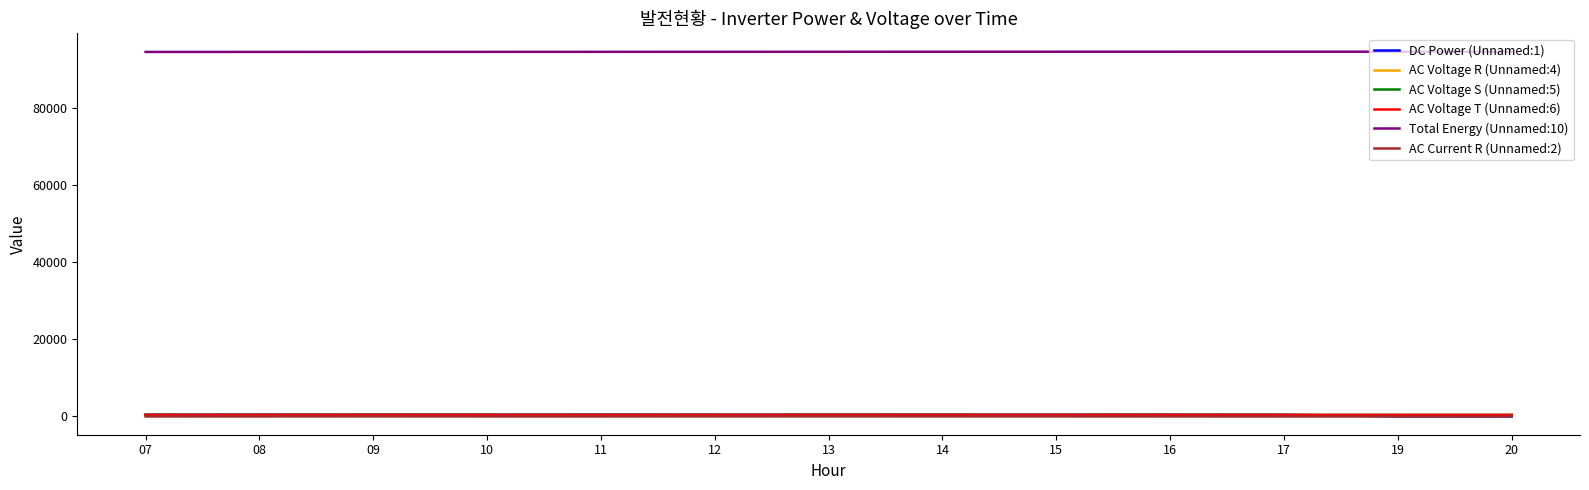

What is the sum of all Total Energy (Unnamed:10) values?

1230568.4